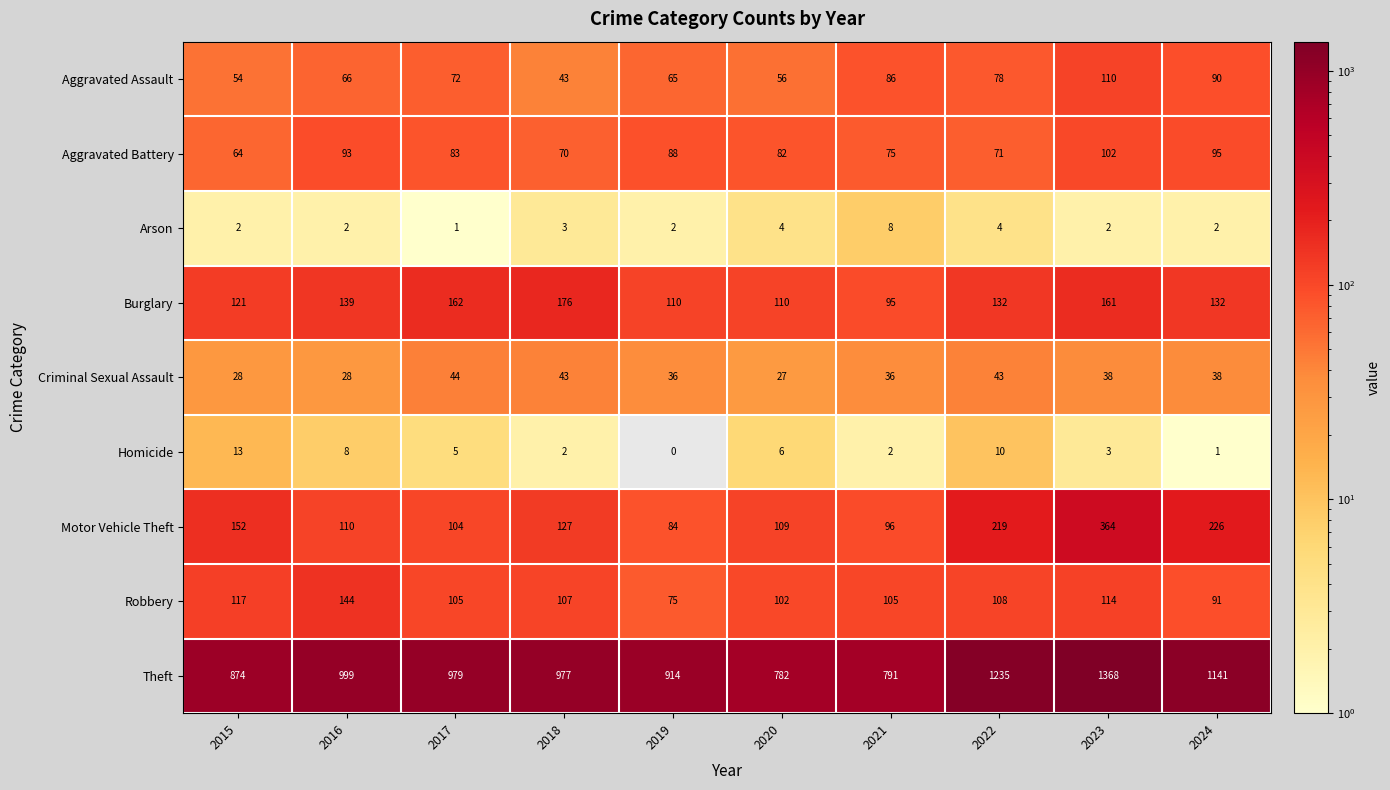

Is the value of Aggravated Assault at 2018 greater than the value of Aggravated Battery at 2024?

No